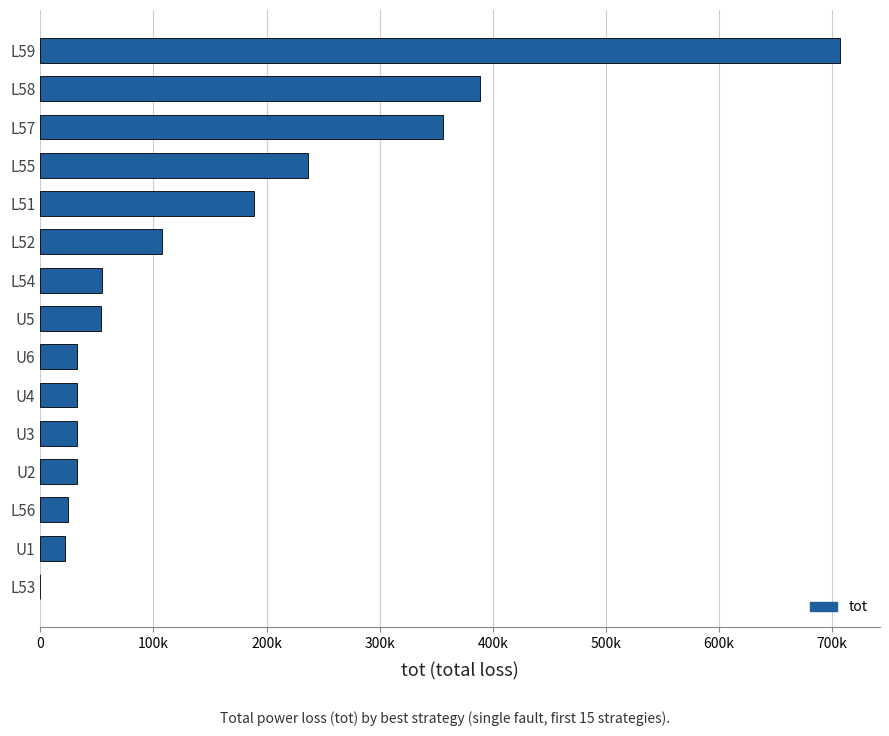

At which label is the value closest to 353450?

L57